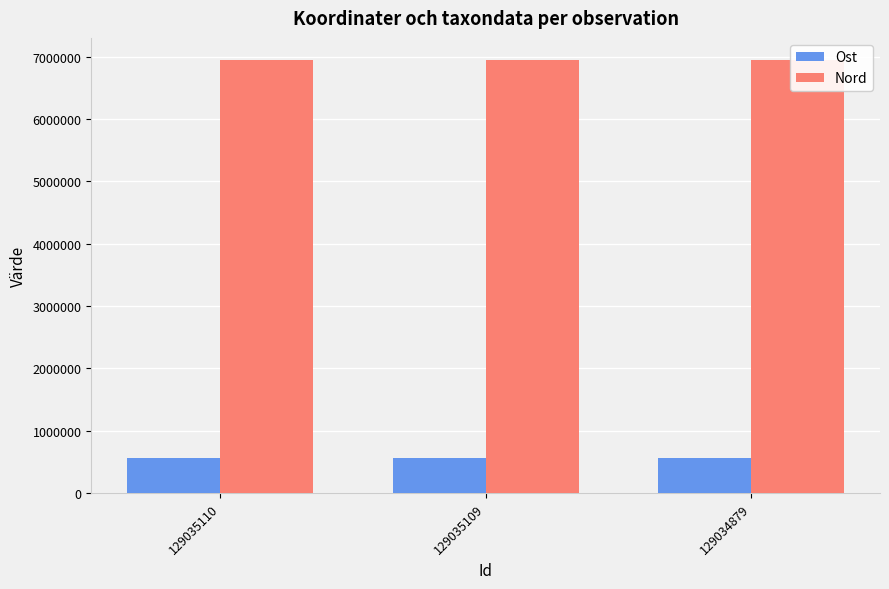

Reading right to left, list all the values displayed in this chart.

Ost: 129034879=556485	129035109=556509	129035110=556515
Nord: 129034879=6956602	129035109=6956611	129035110=6956629